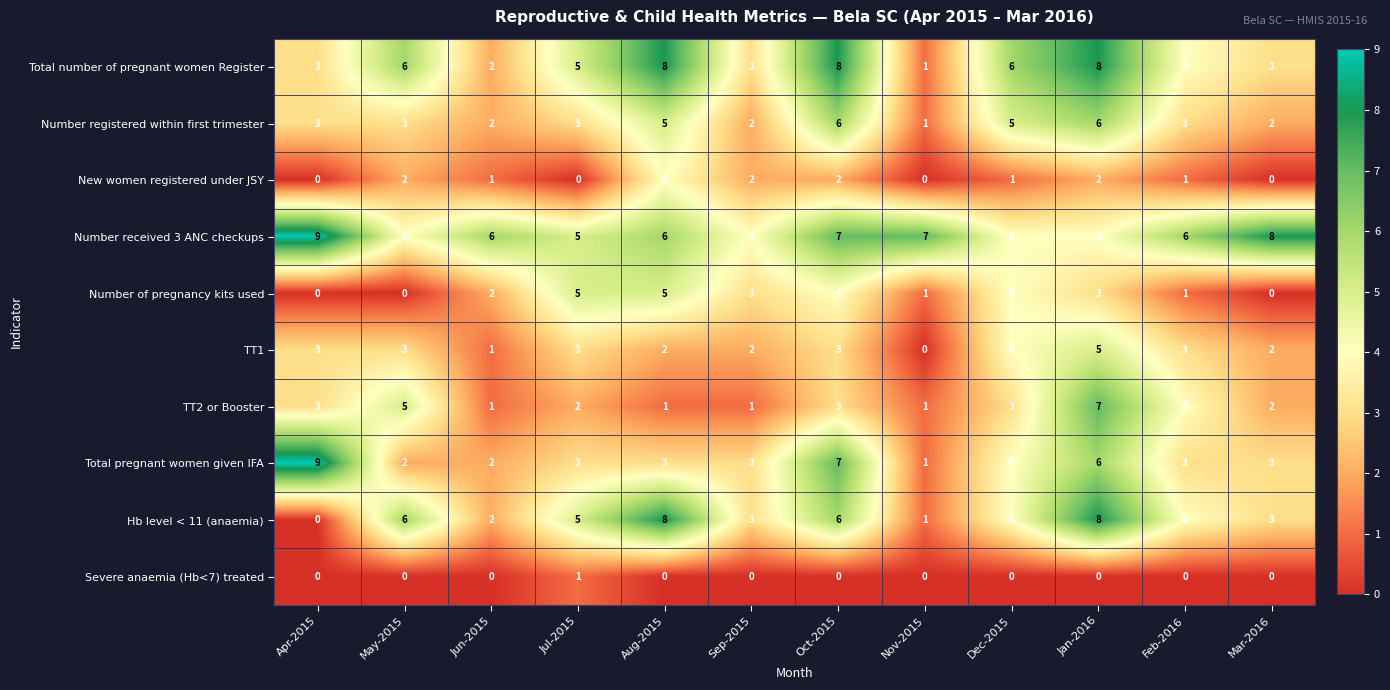

How many New women registered under JSY values are between 0 and 2?

11